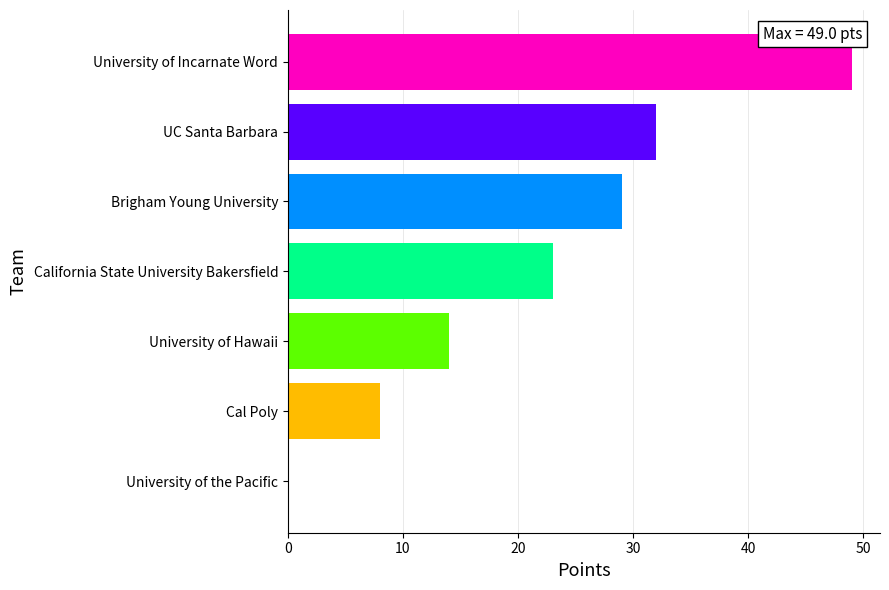

What value does the data have at University of Hawaii, to the nearest 5?

15